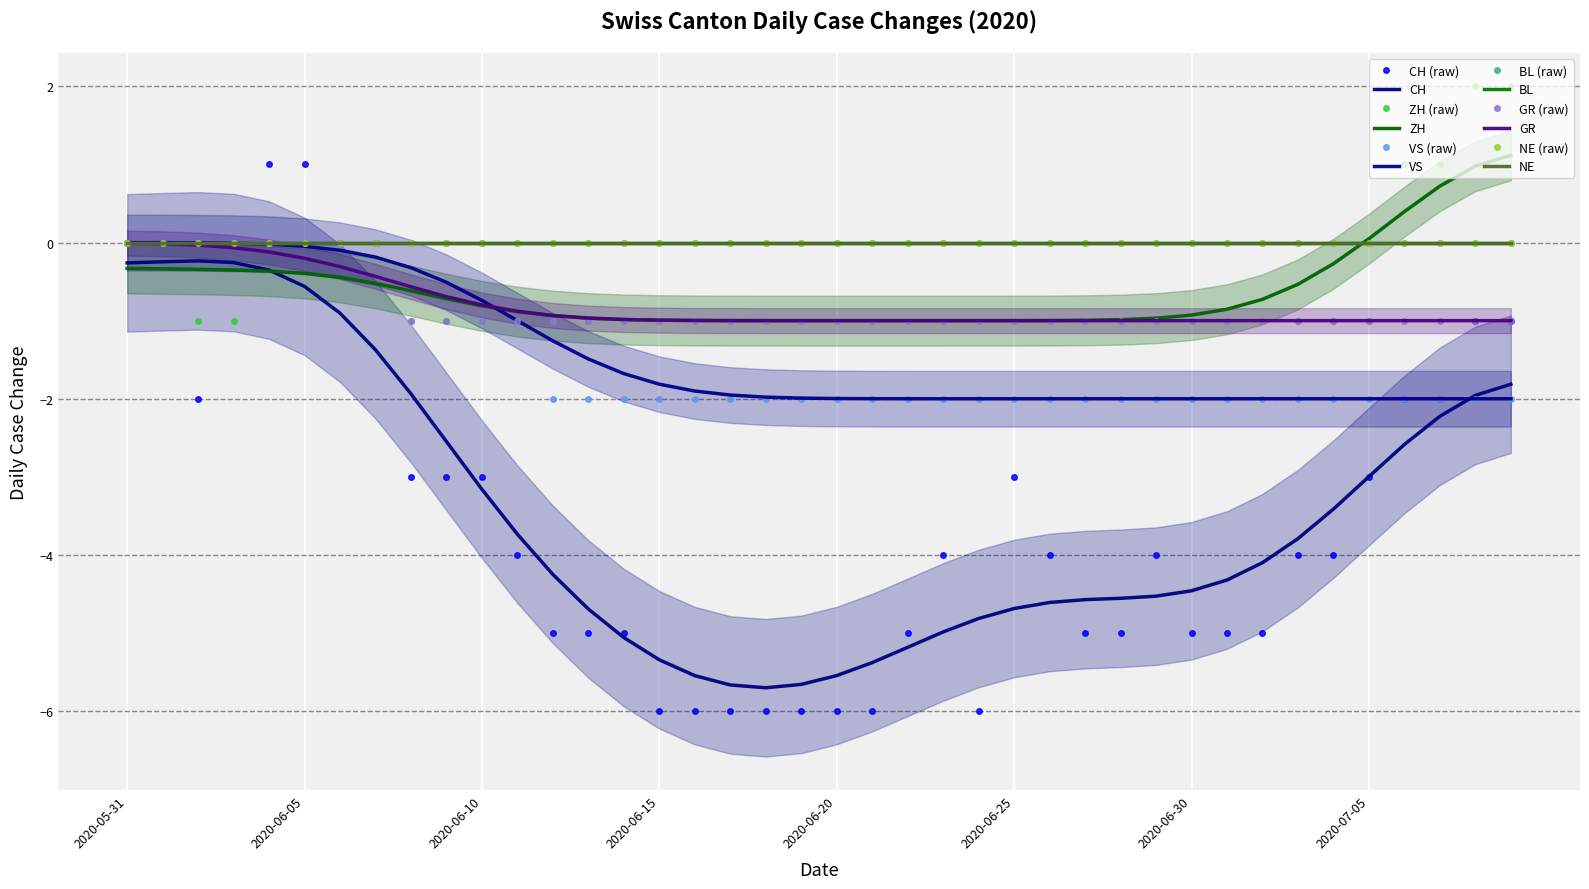

True or false: GR and CH cross at least once.

False